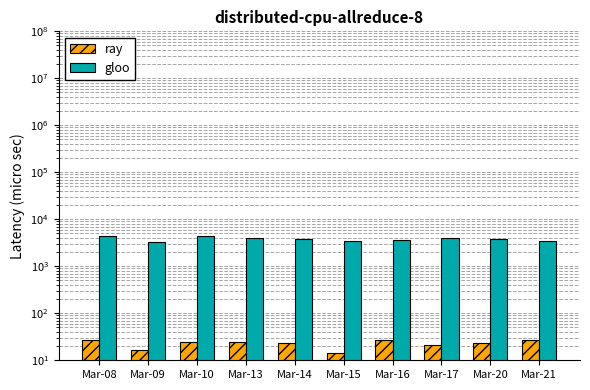

Which series changed the most between Mar-08 and Mar-21?

gloo